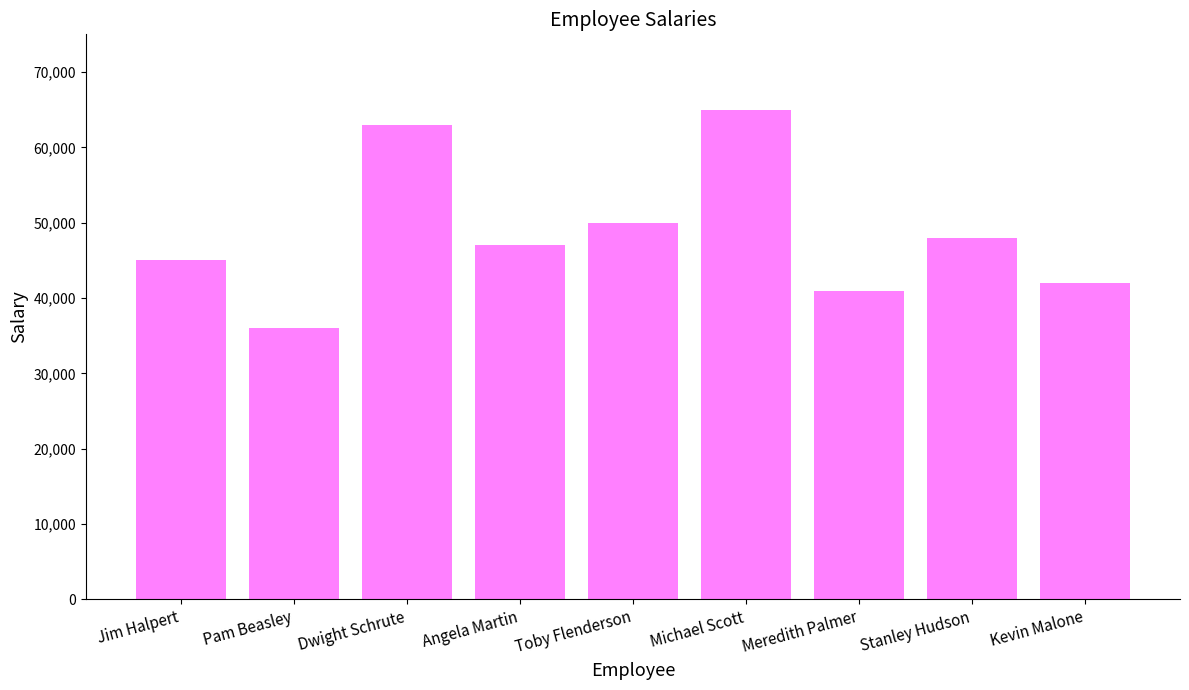

Rank the categories by value from lowest to highest.

Pam Beasley, Meredith Palmer, Kevin Malone, Jim Halpert, Angela Martin, Stanley Hudson, Toby Flenderson, Dwight Schrute, Michael Scott